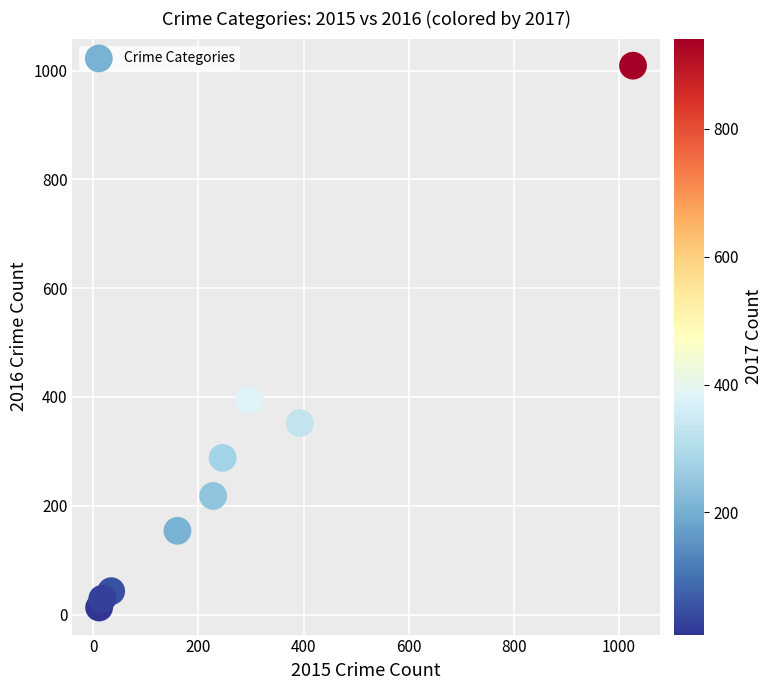

What is the average Y value?

278